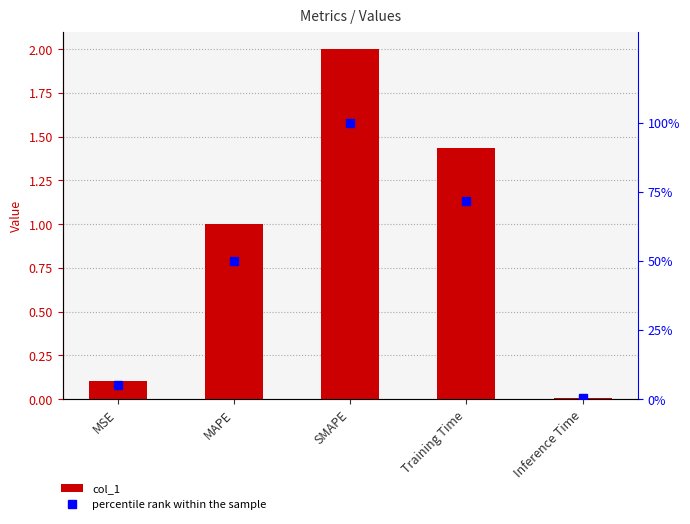

At how many categories does at least one series exceed 88?

1